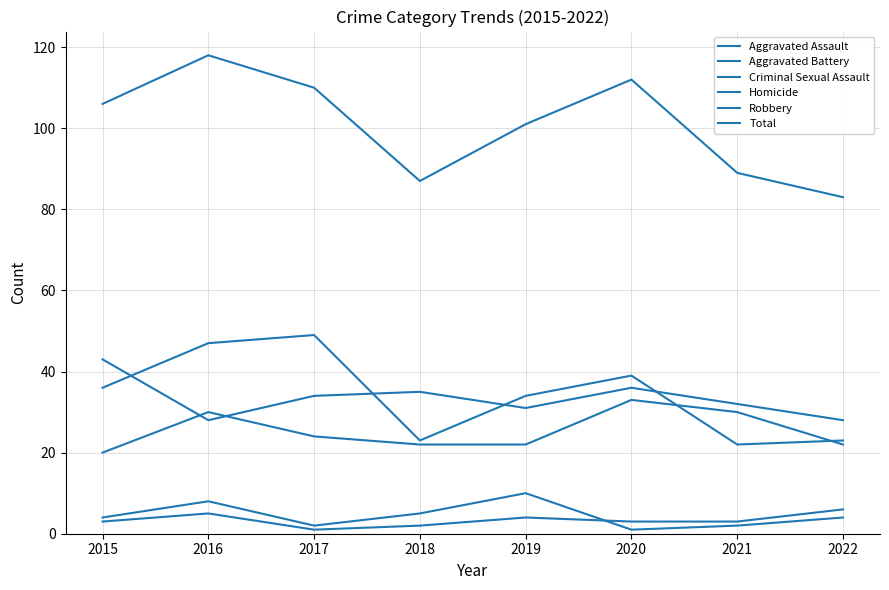

Reading left to right, extract all data points from this chart.

Aggravated Assault: 2015=20	2016=30	2017=24	2018=22	2019=22	2020=33	2021=30	2022=22
Aggravated Battery: 2015=43	2016=28	2017=34	2018=35	2019=31	2020=36	2021=32	2022=28
Criminal Sexual Assault: 2015=4	2016=8	2017=2	2018=5	2019=10	2020=1	2021=2	2022=4
Homicide: 2015=3	2016=5	2017=1	2018=2	2019=4	2020=3	2021=3	2022=6
Robbery: 2015=36	2016=47	2017=49	2018=23	2019=34	2020=39	2021=22	2022=23
Total: 2015=106	2016=118	2017=110	2018=87	2019=101	2020=112	2021=89	2022=83